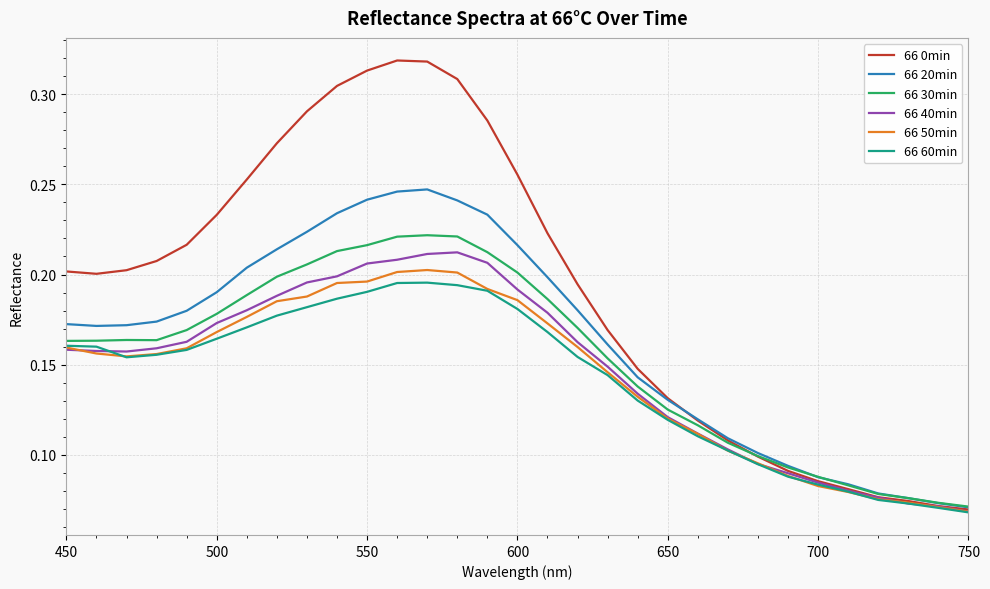

Which series has the largest range (max minus min)?

66 0min